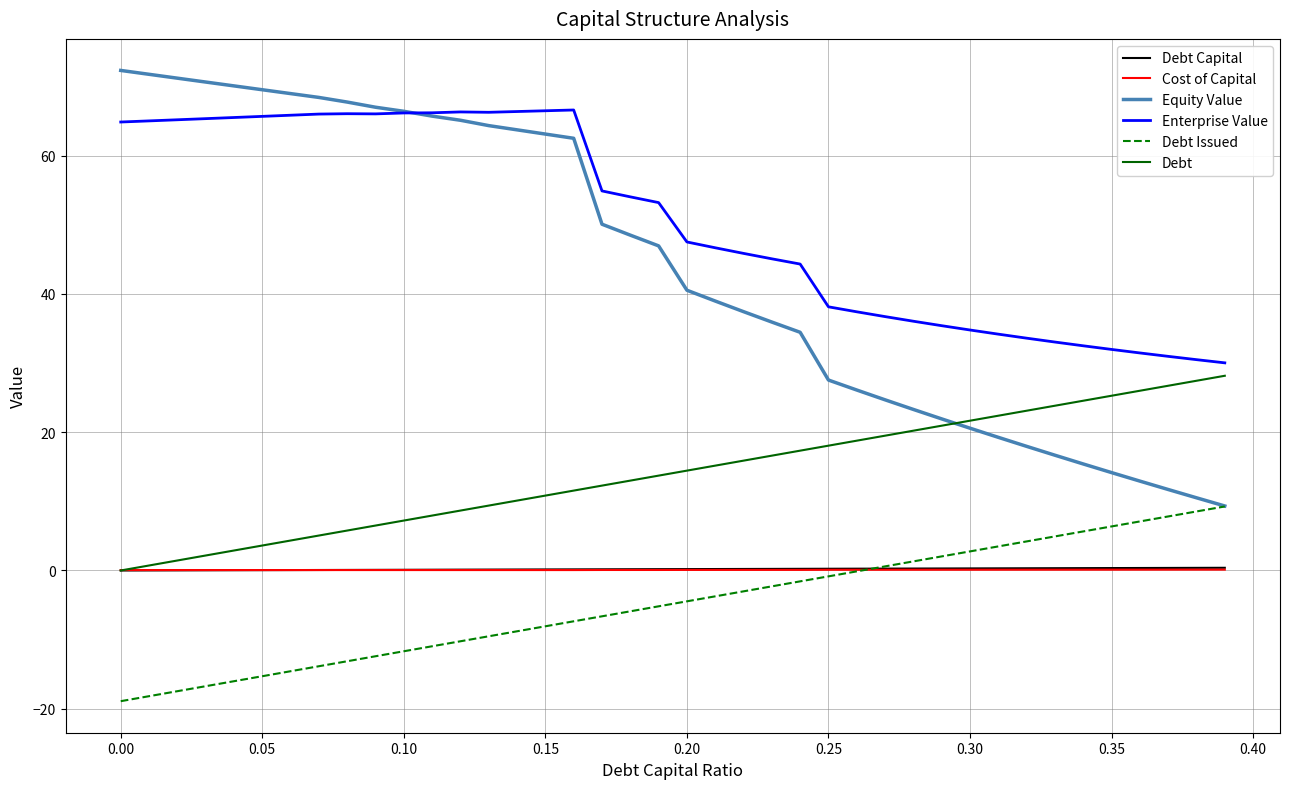

True or false: Debt and Debt Issued cross at least once.

False